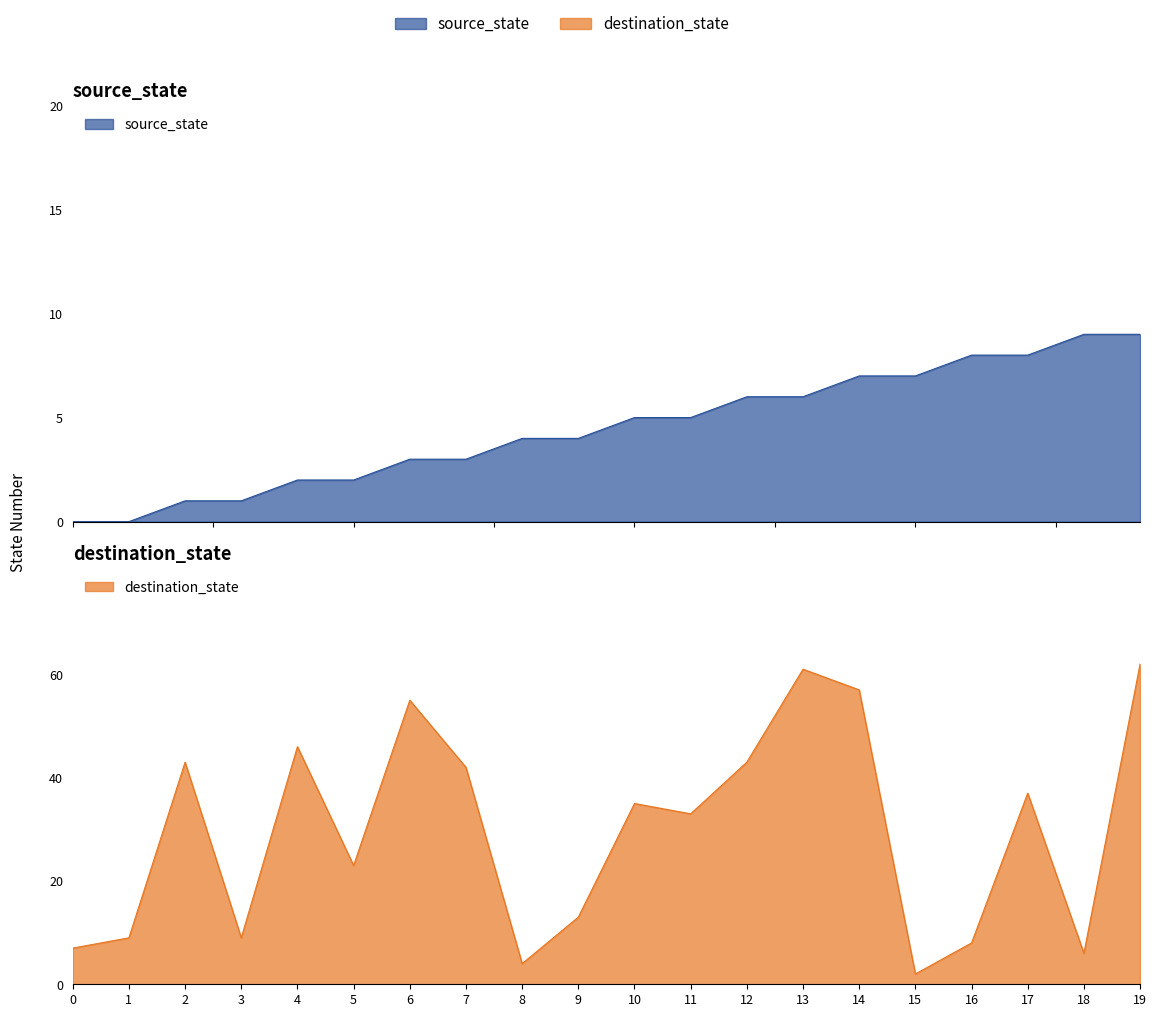

What is the difference between the destination_state values at 15 and 7?

40